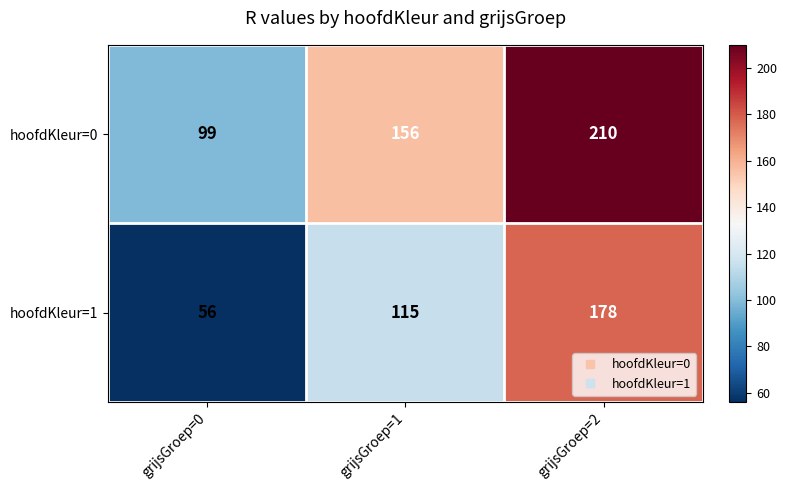

Which category has the lowest value in the hoofdKleur=0 series?

grijsGroep=0